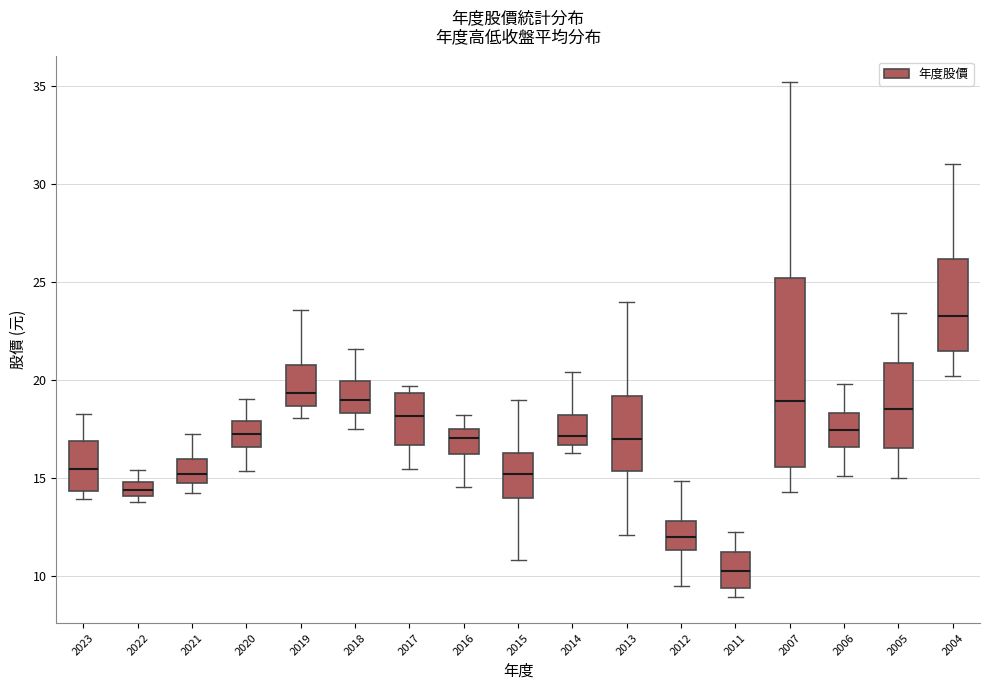

Comparing the boxes themselves (not the whiskers), which one is the tallest?

2007